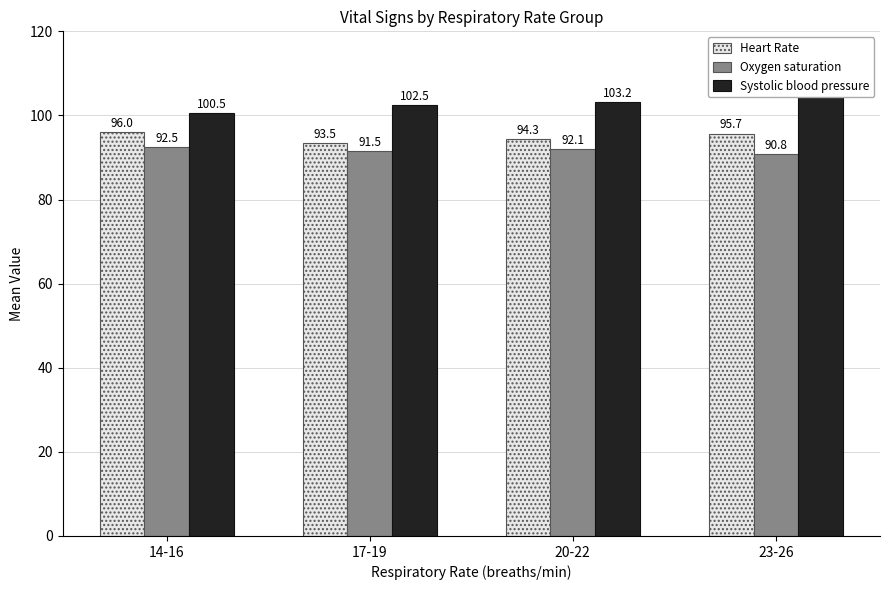

Which series has the widest spread of values?

Systolic blood pressure